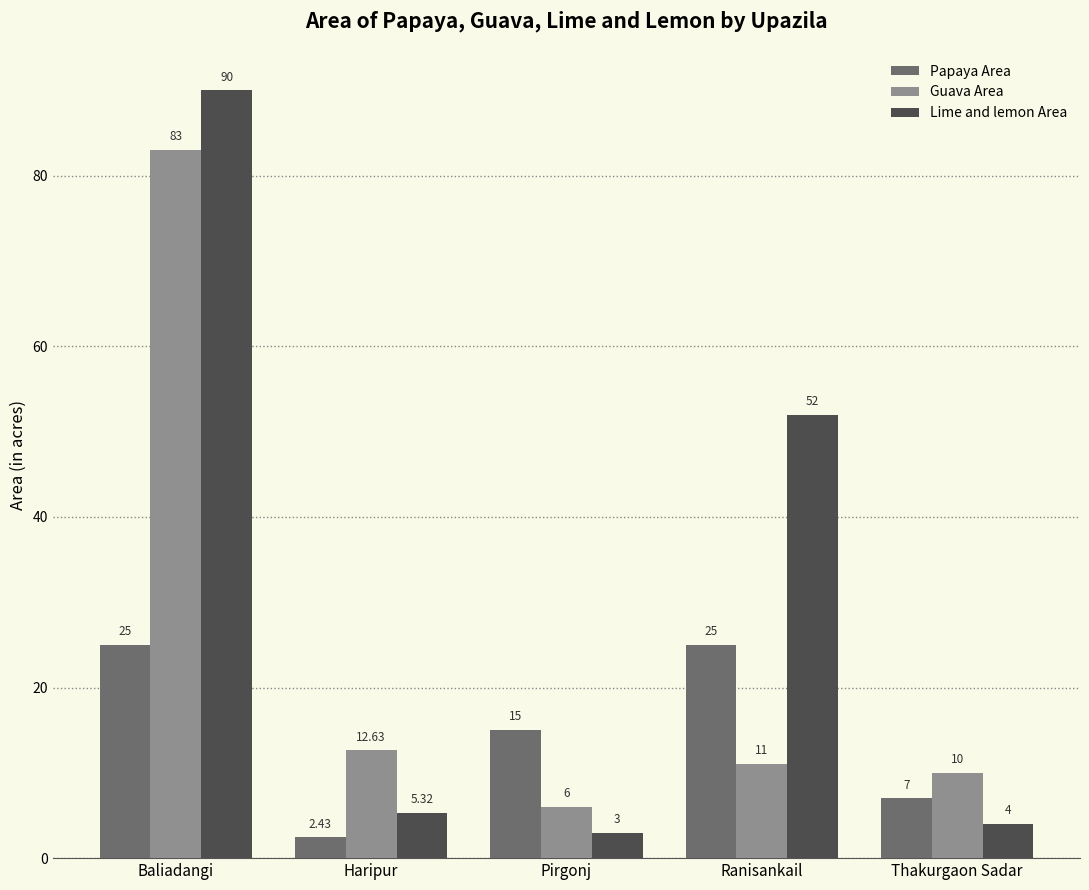

The value of Guava Area at Ranisankail is 11.0. True or false?

True